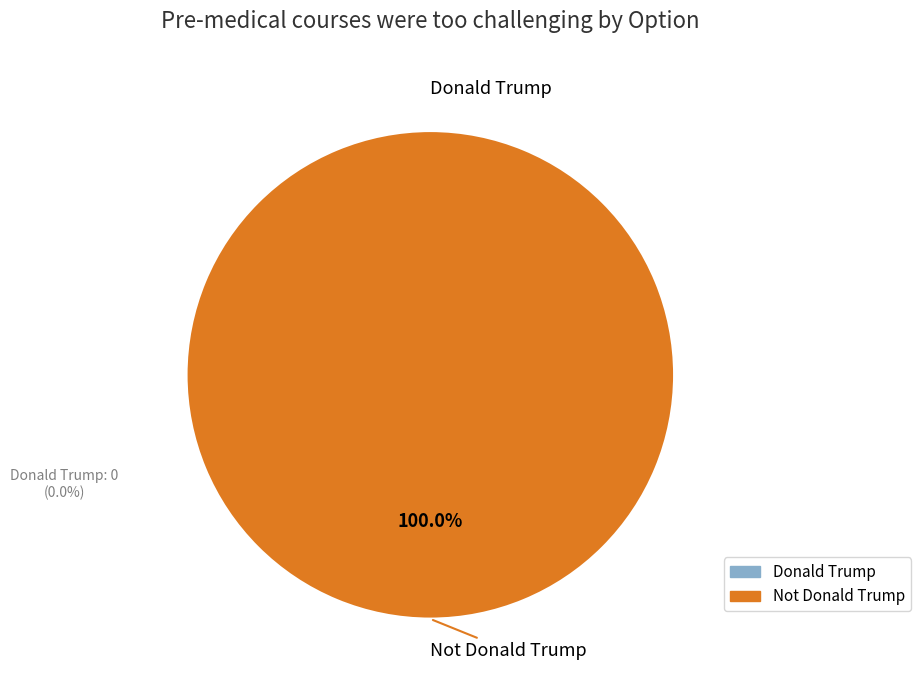

How many segments does this pie chart have?

2